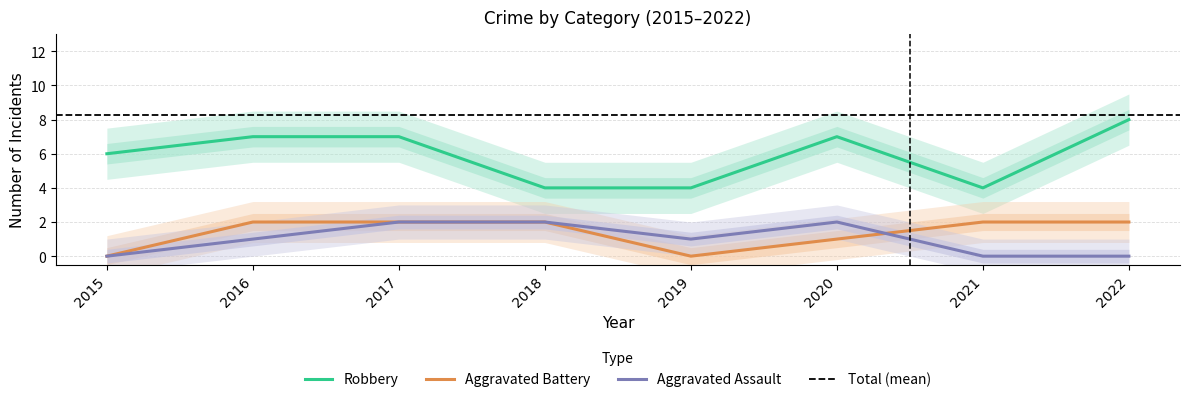

True or false: Aggravated Assault has more than 0 points higher than both neighbors.

True